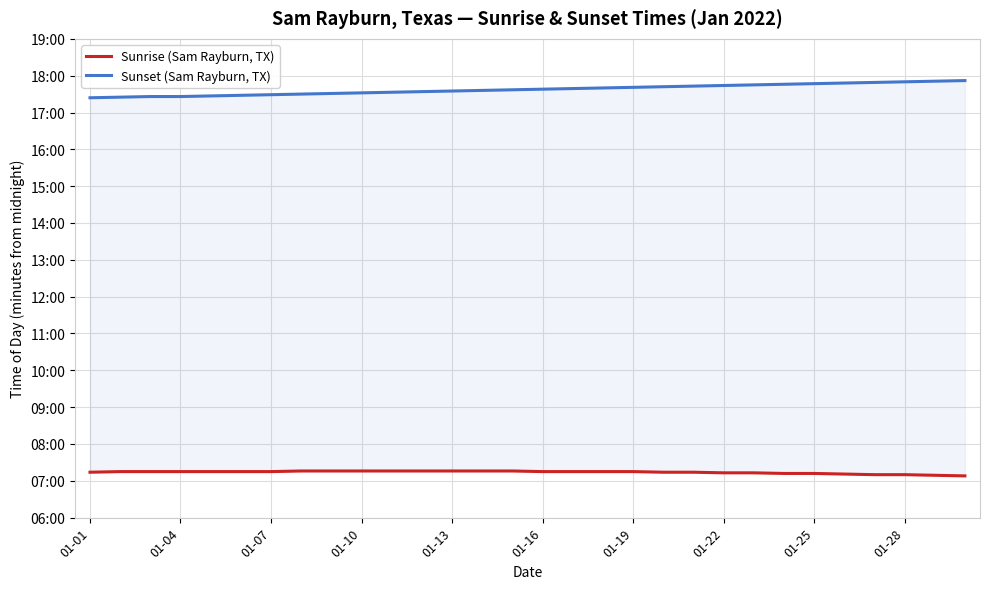

True or false: Sunset (Sam Rayburn, TX) and Sunrise (Sam Rayburn, TX) cross at least once.

False